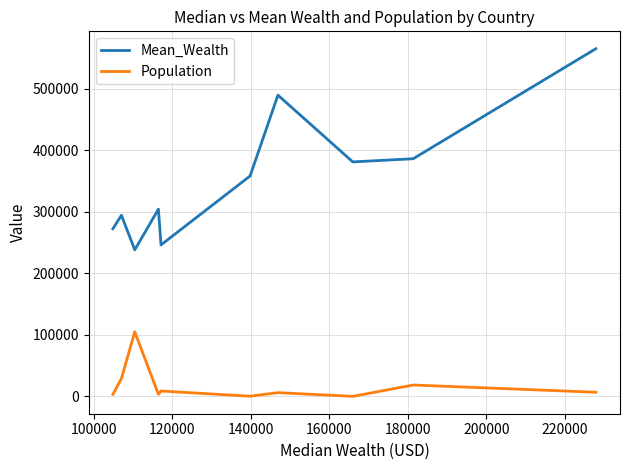

What is the difference between the Mean_Wealth values at 180000 and 160000?

111868